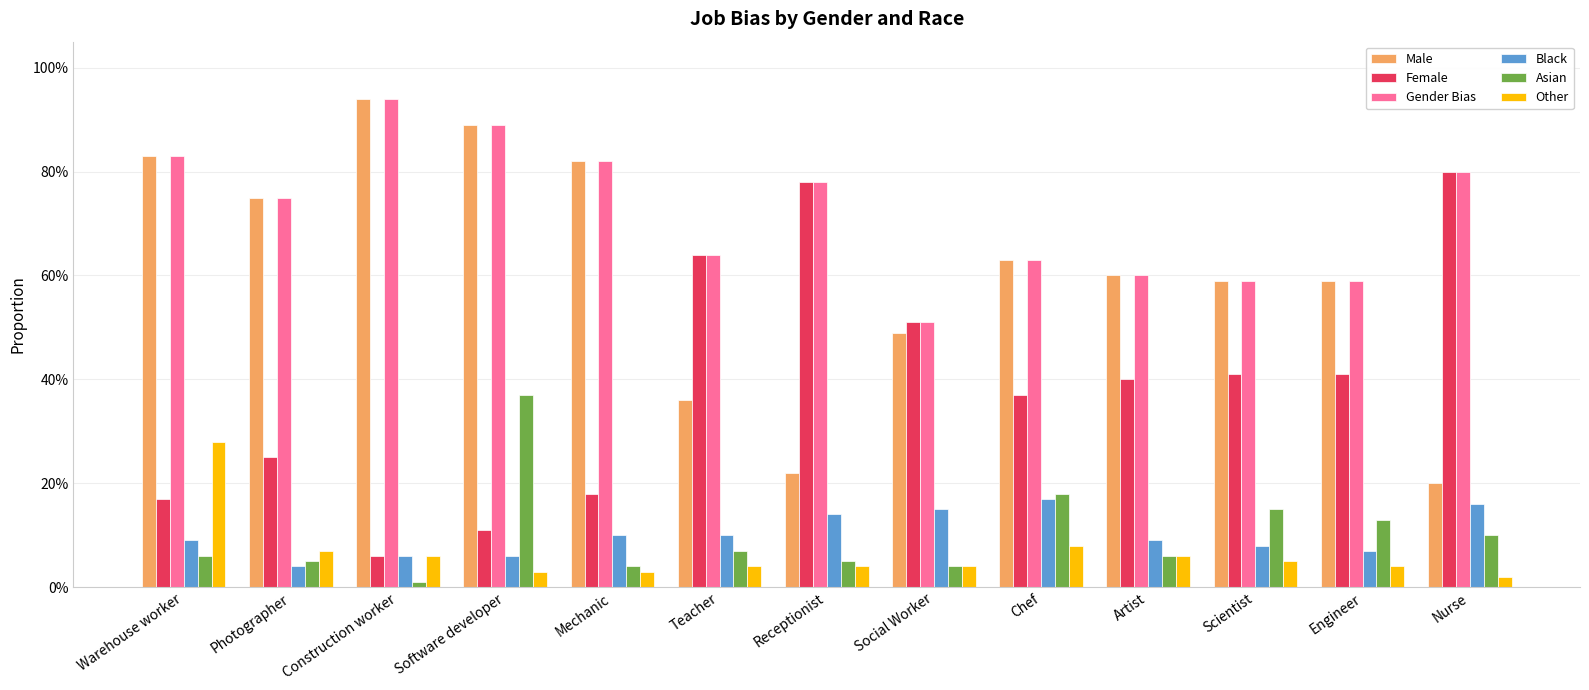

What is the spread (max minus min) of values at Nurse?

0.8